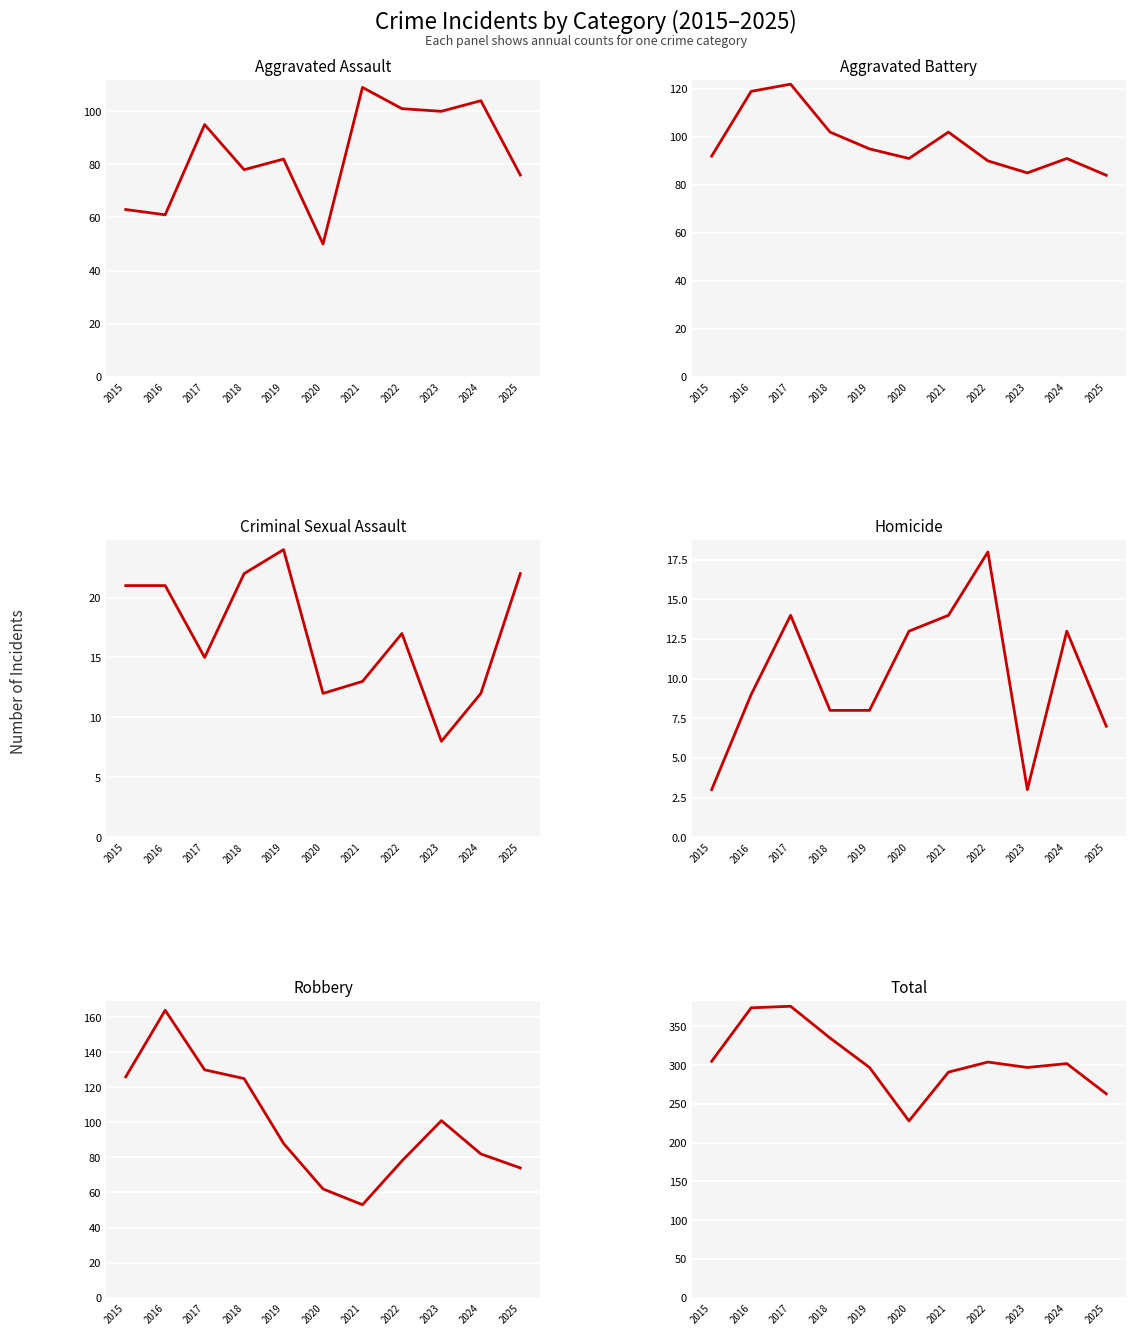

Reading right to left, extract all data points from this chart.

Aggravated Assault: 76	104	100	101	109	50	82	78	95	61	63
Aggravated Battery: 84	91	85	90	102	91	95	102	122	119	92
Criminal Sexual Assault: 22	12	8	17	13	12	24	22	15	21	21
Homicide: 7	13	3	18	14	13	8	8	14	9	3
Robbery: 74	82	101	78	53	62	88	125	130	164	126
Total: 263	302	297	304	291	228	297	335	376	374	305